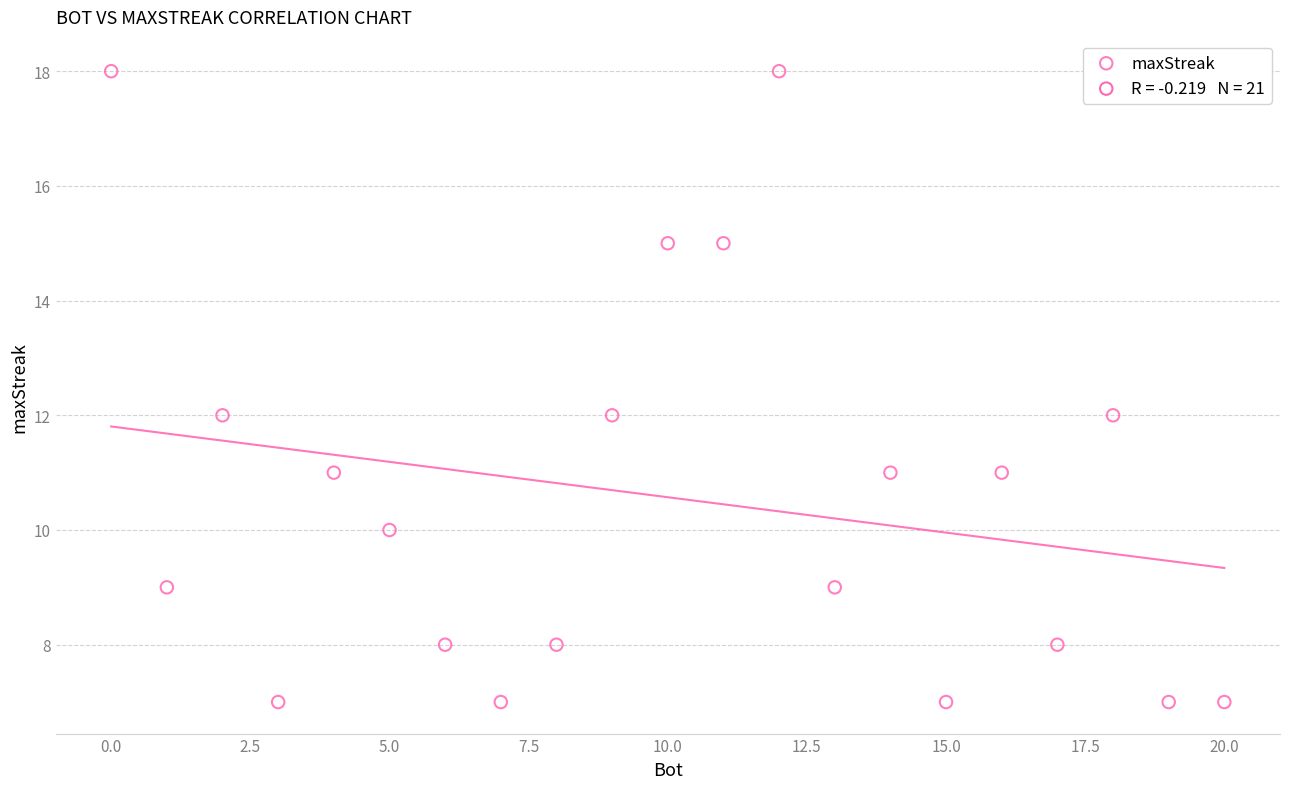

What is the range of Y values (max minus min)?

11